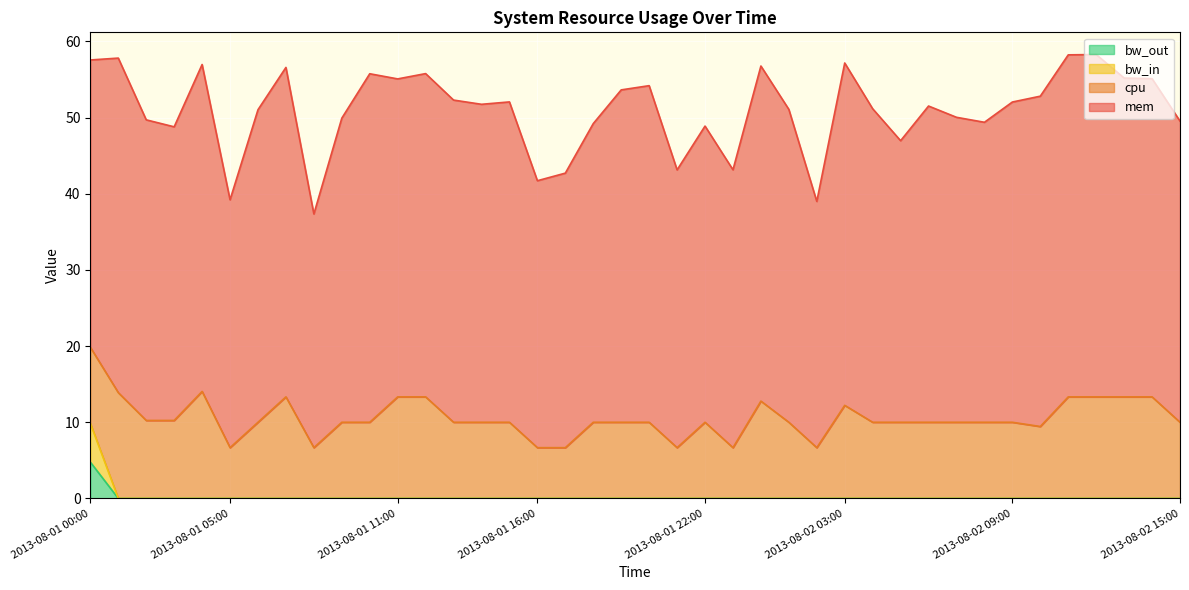

True or false: bw_out has more than 2 interior local peaks.

False